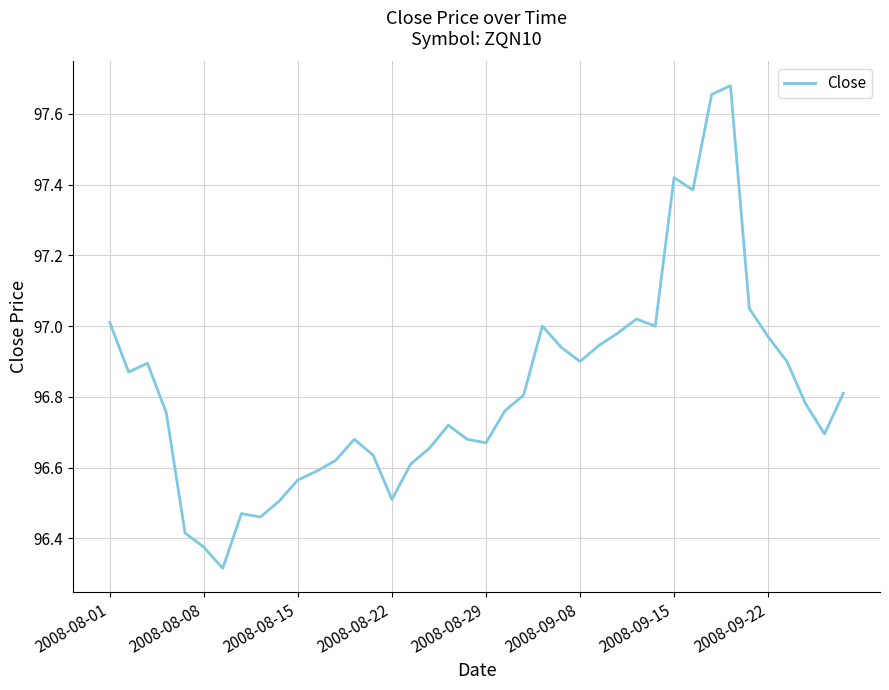

What is the difference between the maximum and minimum values?

1.4